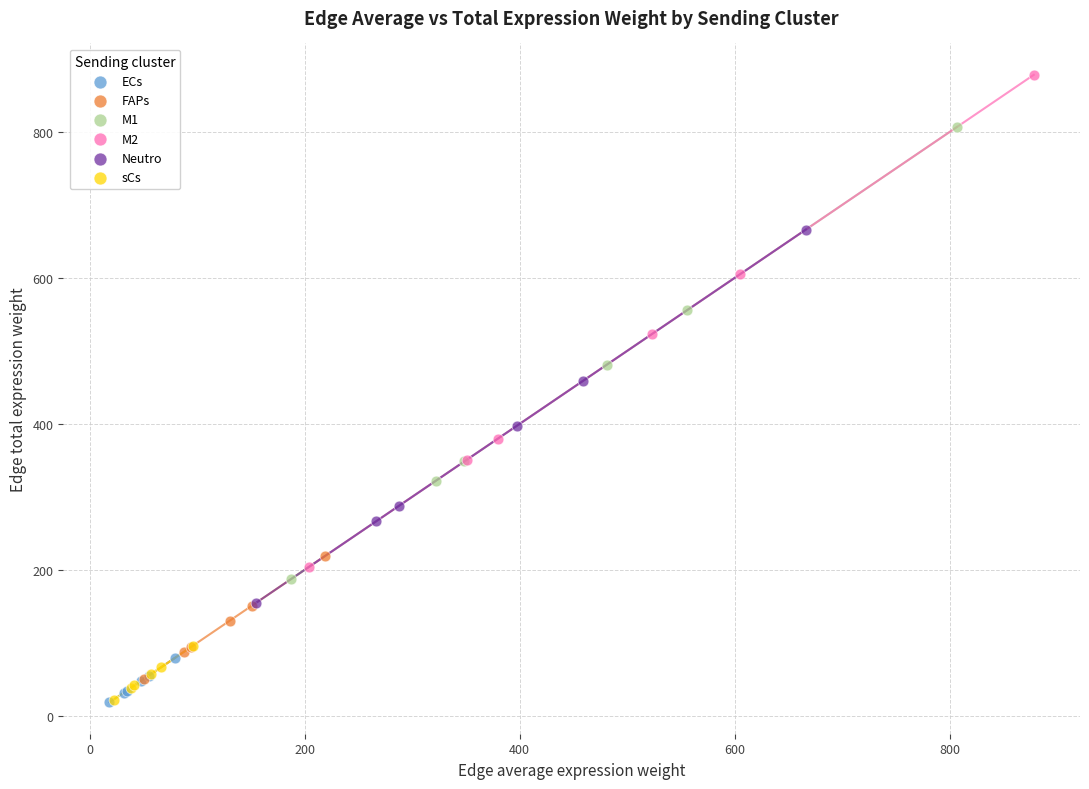

Which series has the widest spread of Y values?

M2